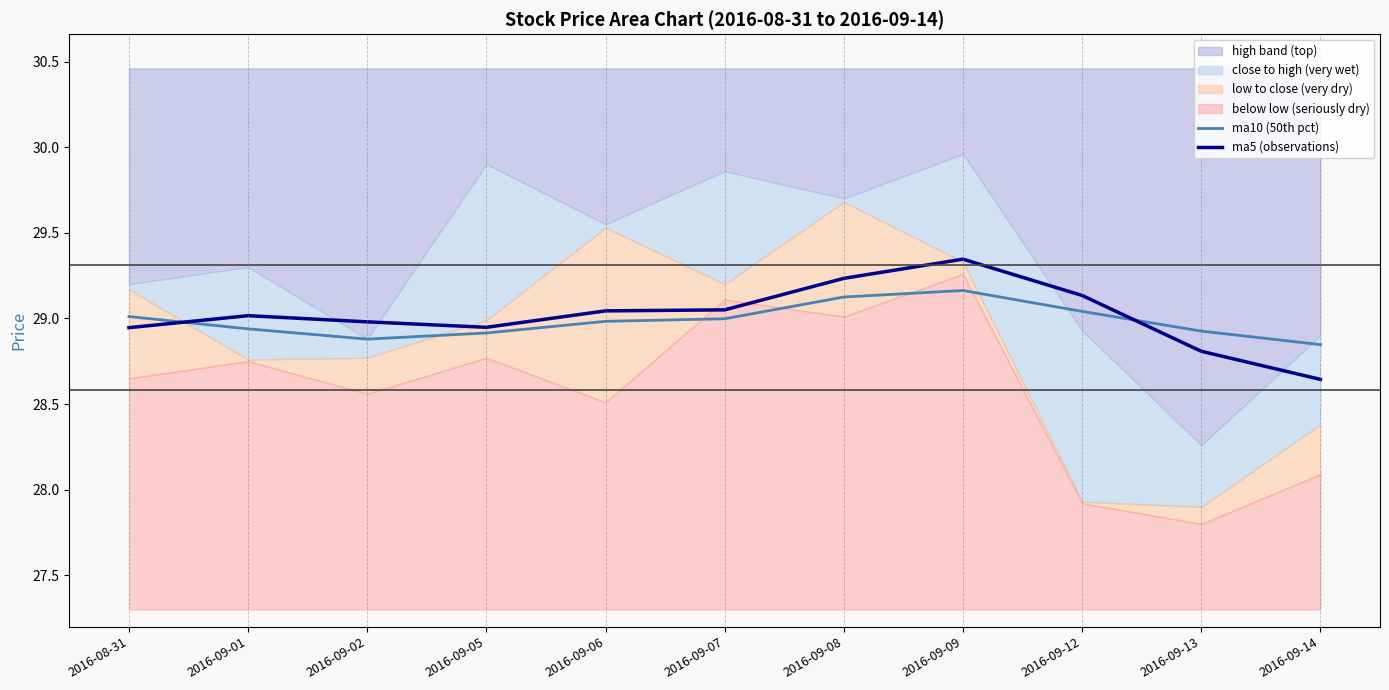

Which series has the largest total across all categories?

ma5 (observations)